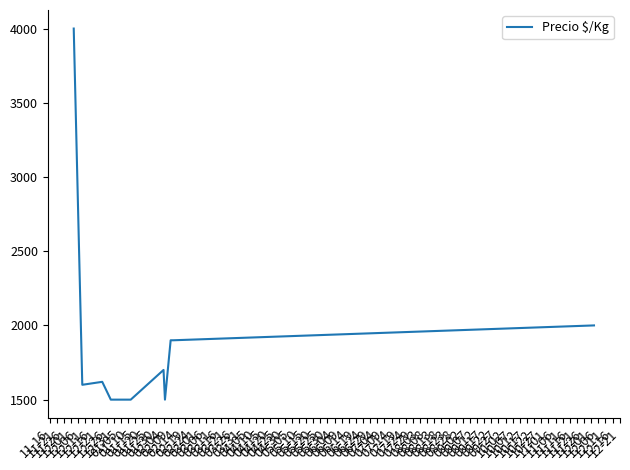

What is the difference between the maximum and minimum values?

2500